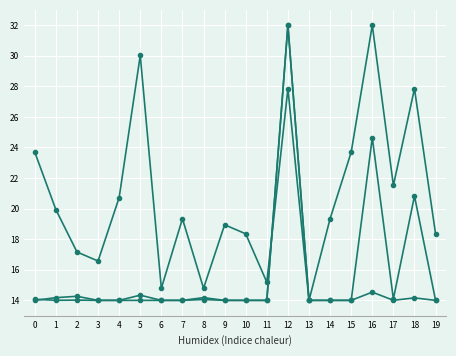

Does the chart have visible grid lines?

Yes